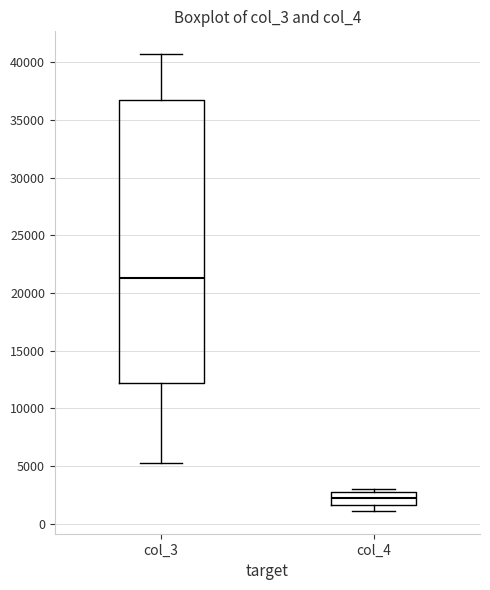

Reading left to right, transcribe this box plot: for each box, give where its median line is, the range the box spans, and where its two whiskers end, as read against the y-axis. The values are not printed on the chart, so give them approximately, as read against the axis.

col_3: median 21500, box 12000 to 36500, whiskers 5500 to 40500
col_4: median 2000, box 1500 to 2500, whiskers 1000 to 3000